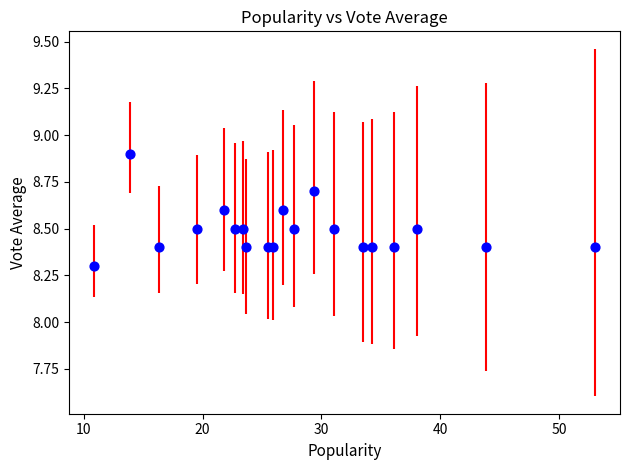

What is the range of X values (max minus min)?

42.1